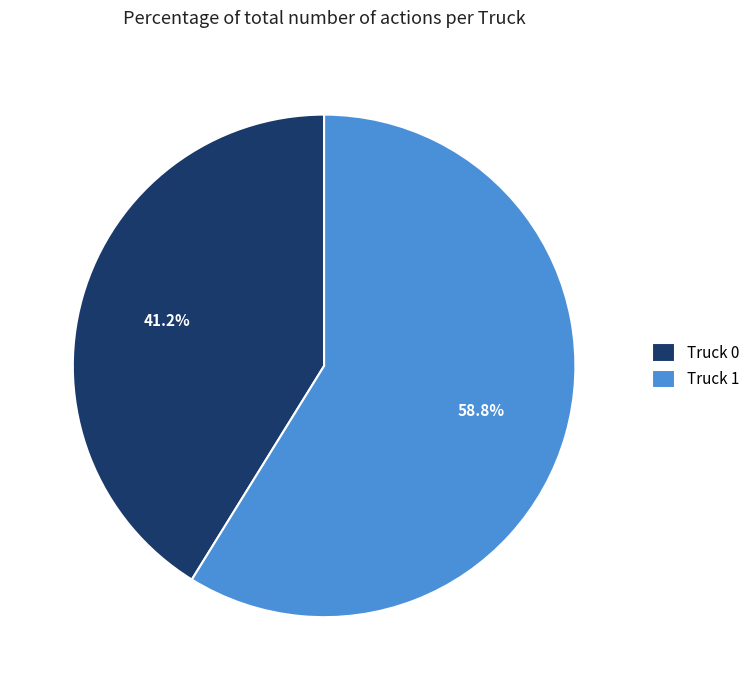

Which slice is the smallest?

Truck 0